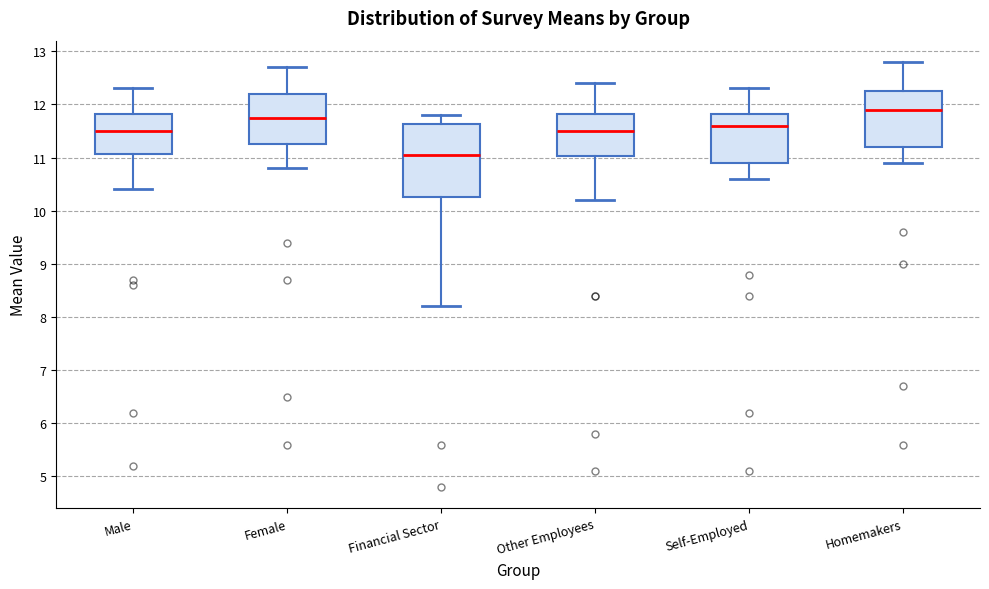

Which box is the tallest, from its lower edge to its upper edge?

Financial Sector